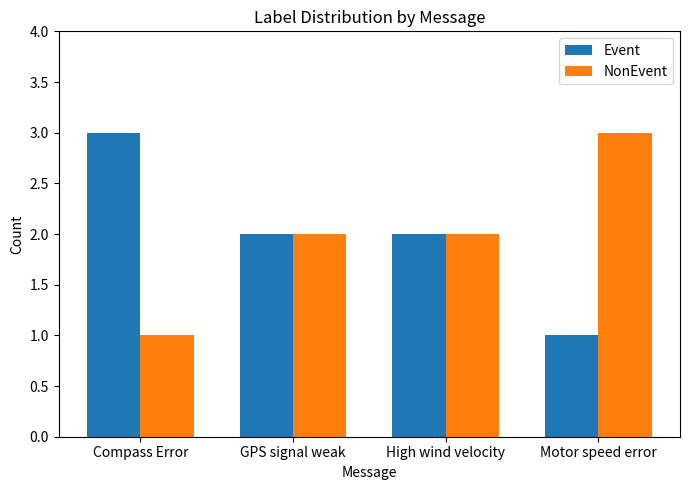

Reading left to right, what are all the values shown in this chart?

Event: 3	2	2	1
NonEvent: 1	2	2	3